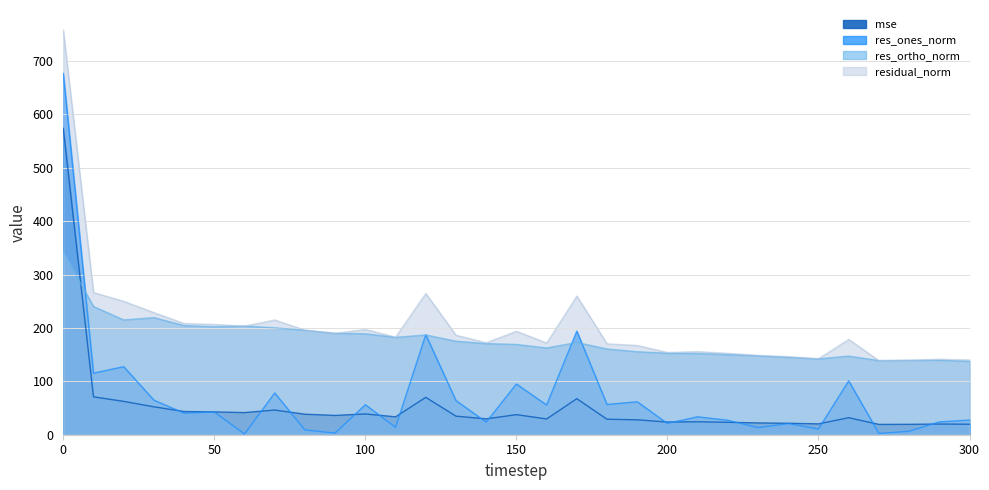

Reading left to right, transcribe all the data shown in this chart.

mse: 573.6	71.0	62.4	52.3	43.4	42.7	41.4	46.2	38.4	36.1	38.9	33.4	70.0	34.7	29.7	37.6	29.5	67.5	29.0	28.0	23.7	24.2	23.3	22.0	21.4	20.3	31.9	19.3	19.4	20.0	19.7
res_ones_norm: 676.2	115.3	127.4	64.7	40.3	42.6	1.3	78.1	8.9	3.1	56.1	14.0	187.3	63.9	23.5	94.9	55.7	193.9	56.6	61.7	21.1	33.6	27.1	13.3	20.9	10.7	100.9	2.4	6.5	24.0	27.4
res_ortho_norm: 341.3	240.1	214.9	219.3	204.4	202.2	203.5	200.2	195.7	189.9	189.1	182.3	186.8	175.1	170.7	169.0	162.5	172.8	160.6	155.4	152.6	152.1	150.1	147.9	144.9	142.0	147.3	138.8	139.3	139.4	137.5
residual_norm: 757.4	266.4	249.8	228.6	208.3	206.6	203.5	214.9	195.9	189.9	197.2	182.8	264.6	186.4	172.3	193.9	171.7	259.7	170.3	167.2	154.0	155.7	152.5	148.5	146.3	142.4	178.5	138.8	139.4	141.4	140.2